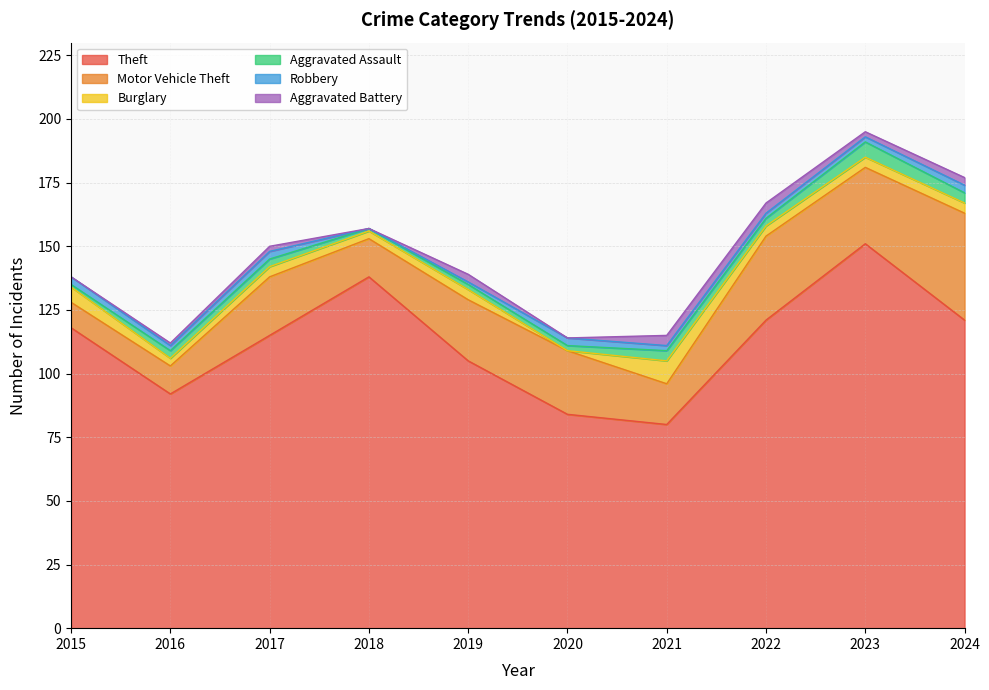

Rank the categories by Robbery value from highest to lowest.

2015, 2017, 2020, 2024, 2016, 2021, 2022, 2023, 2019, 2018